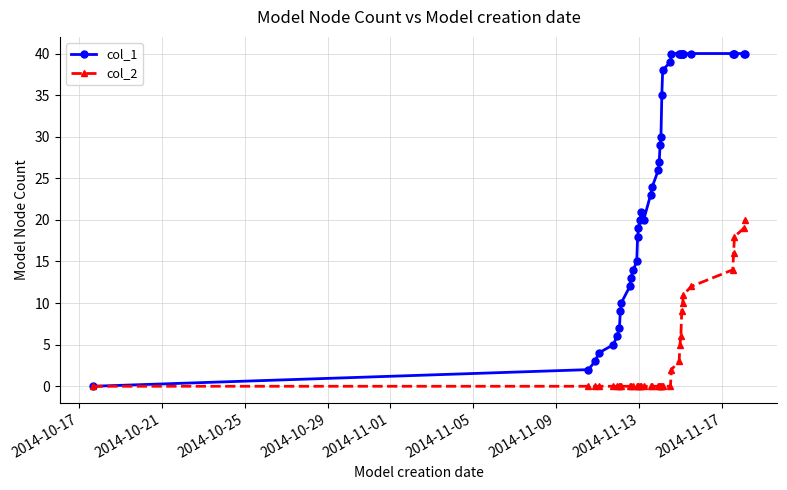

Which series has the largest range (max minus min)?

col_1